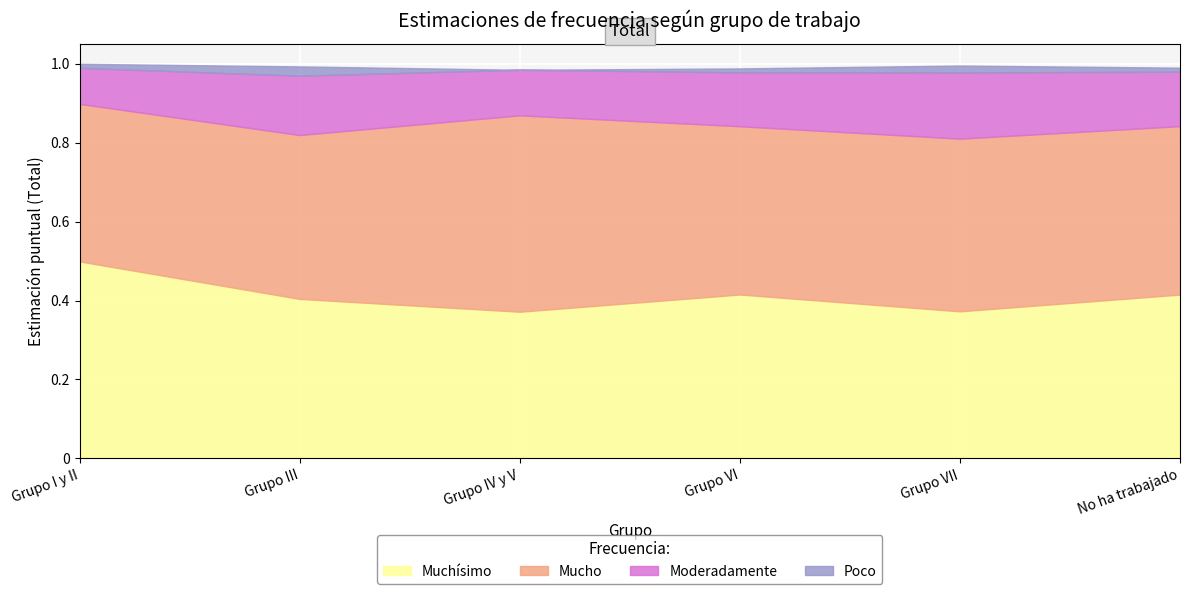

Which category has the lowest value across all series?

Grupo IV y V